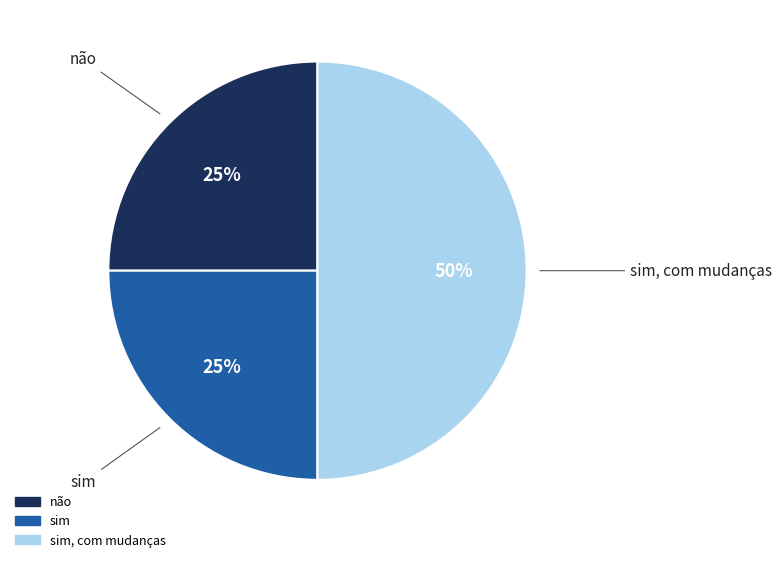

To the nearest percent, what is the average slice percentage?

33%